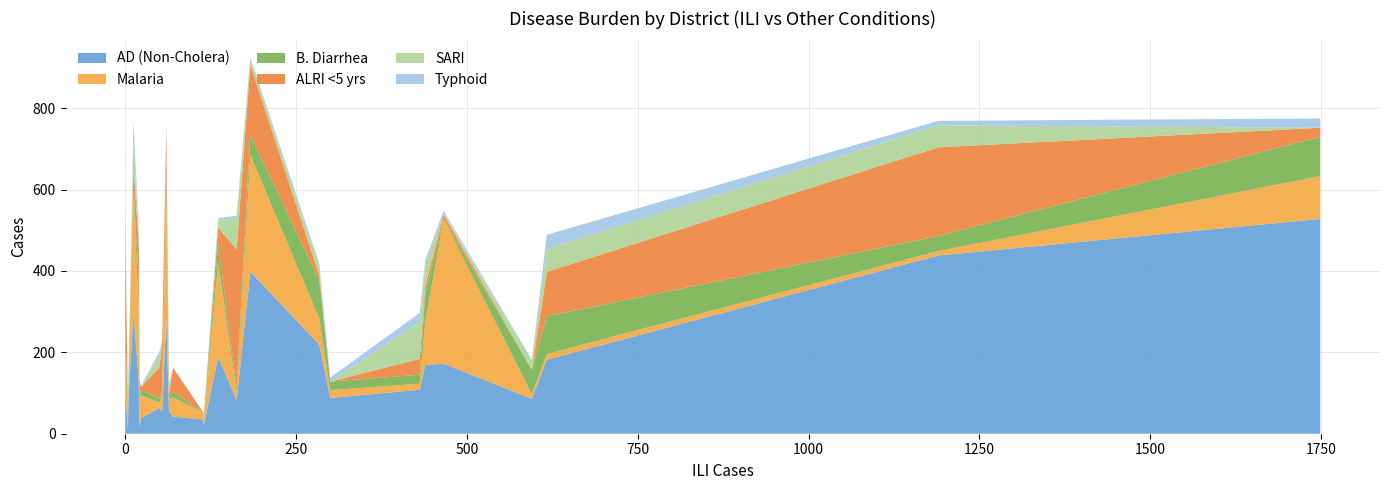

What is the highest value of the AD (Non-Cholera) series?

528